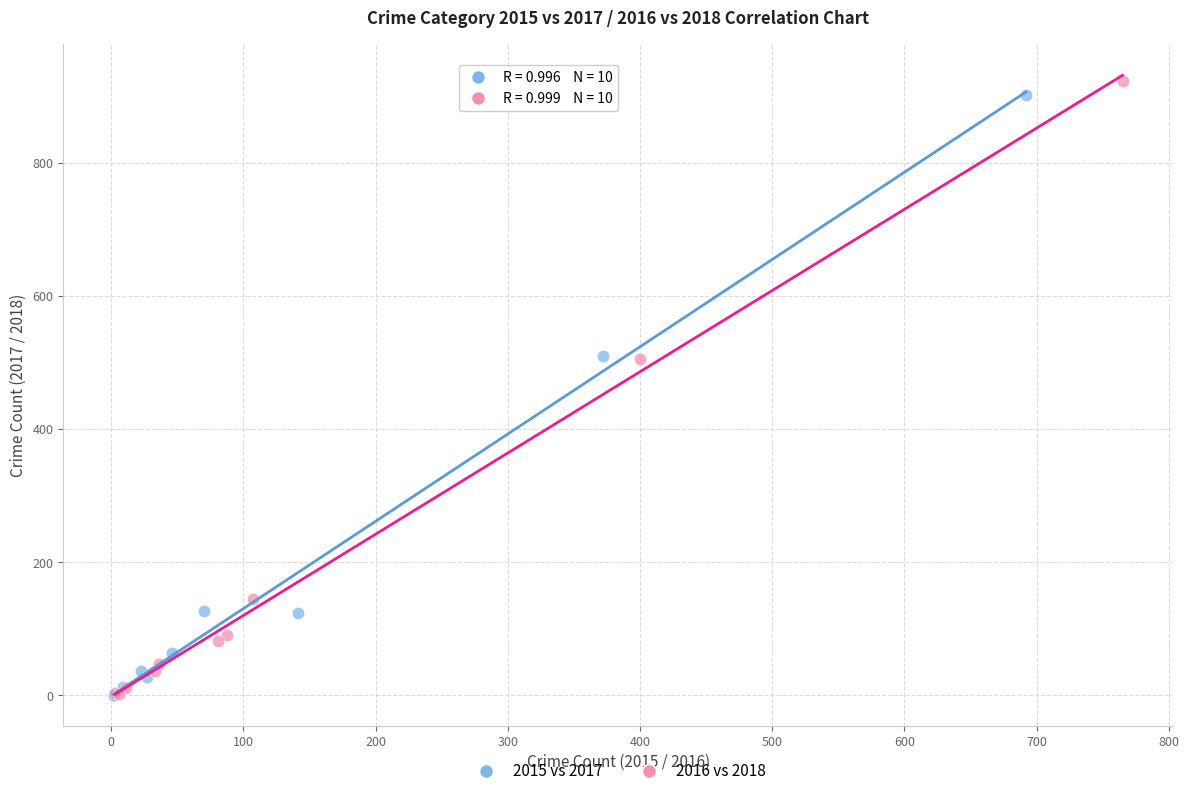

Which series has the widest spread of Y values?

2016 vs 2018